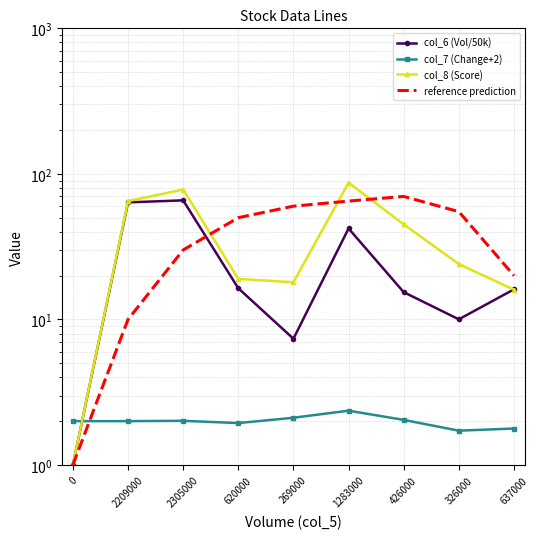

What is the sum of all reference prediction values?

361.0